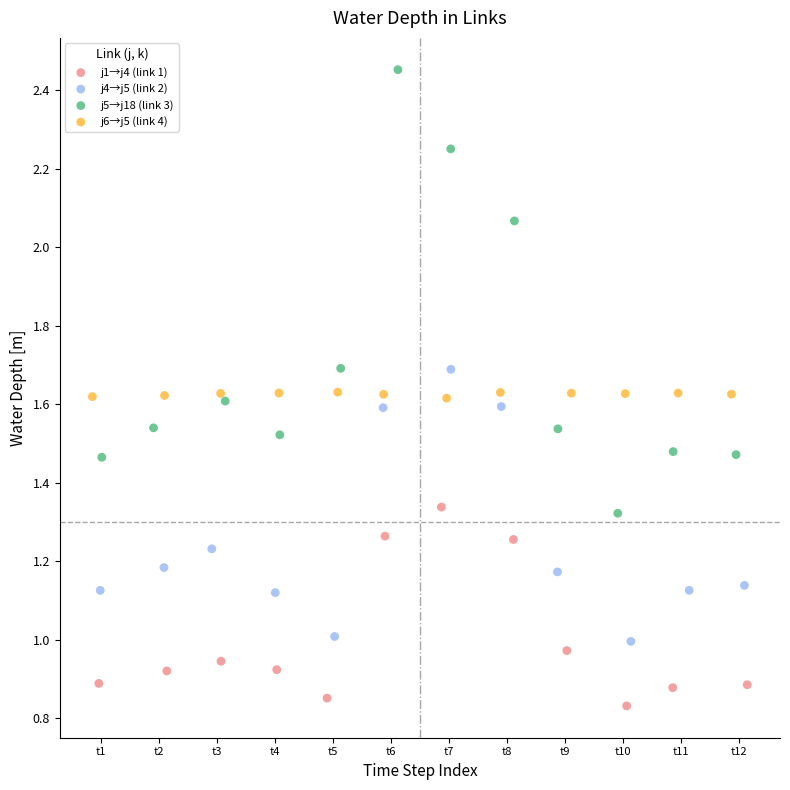

What are all the series names shown in the legend?

j1→j4 (link 1), j4→j5 (link 2), j5→j18 (link 3), j6→j5 (link 4)